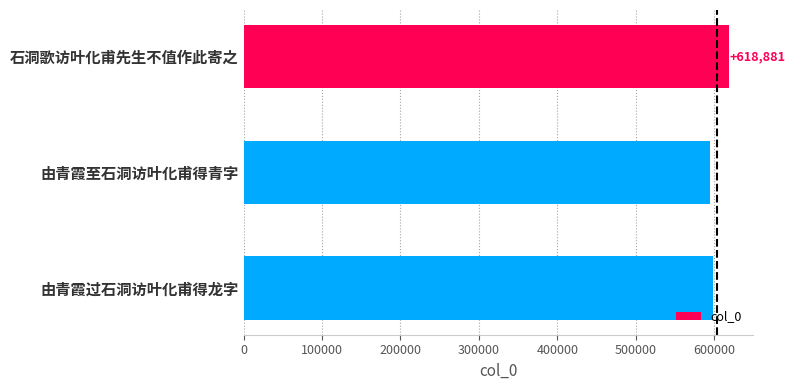

List the labels in order of value, largest first.

石洞歌访叶化甫先生不值作此寄之, 由青霞过石洞访叶化甫得龙字, 由青霞至石洞访叶化甫得青字